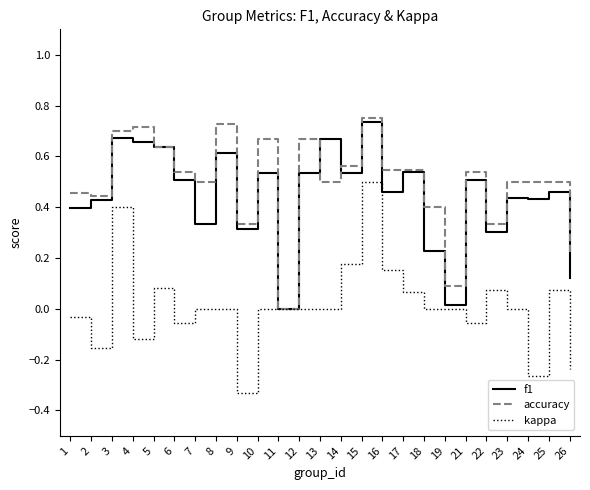

At which category is the sum across all series the highest?

15